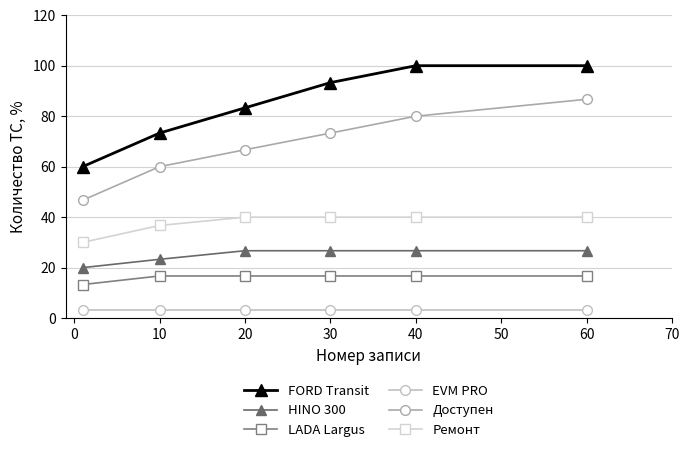

True or false: HINO 300 has more than 0 interior local peaks.

False